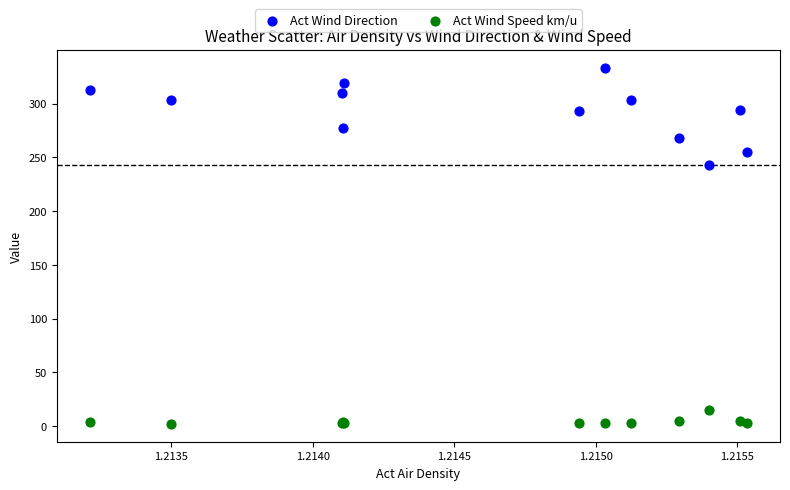

Across all series, what Y value is closest to 167?

242.7